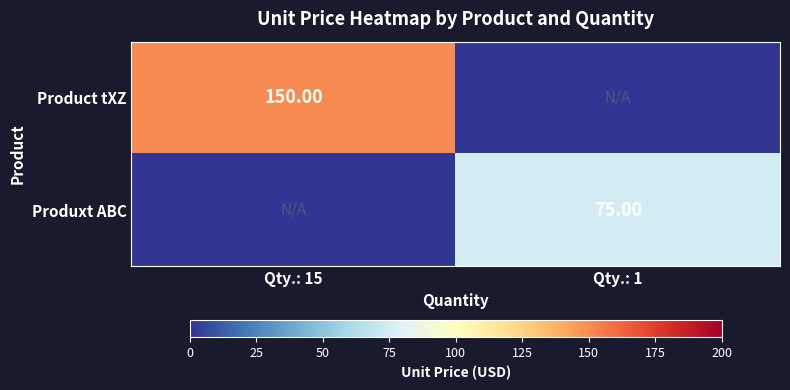

Is the value of Product tXZ at Qty.: 15 greater than the value of Produxt ABC at Qty.: 1?

Yes